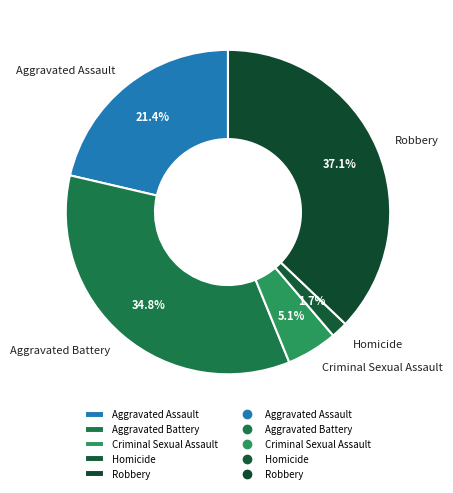

Rank the categories by value from lowest to highest.

Homicide, Criminal Sexual Assault, Aggravated Assault, Aggravated Battery, Robbery